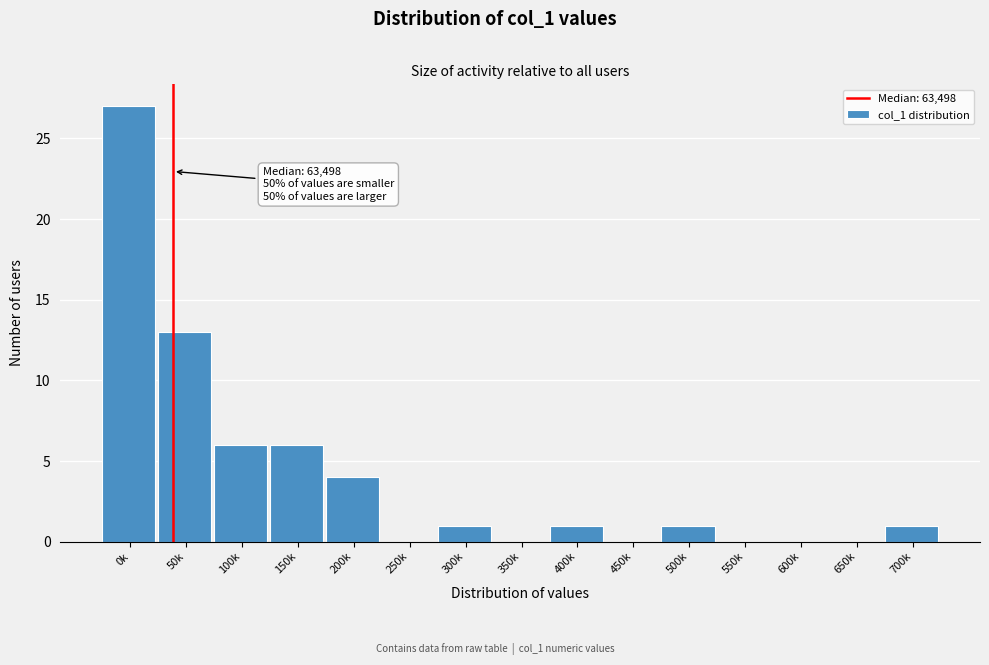

Reading left to right, extract all data points from this chart.

0k=27	50k=13	100k=6	150k=6	200k=4	250k=0	300k=1	350k=0	400k=1	450k=0	500k=1	550k=0	600k=0	650k=0	700k=1